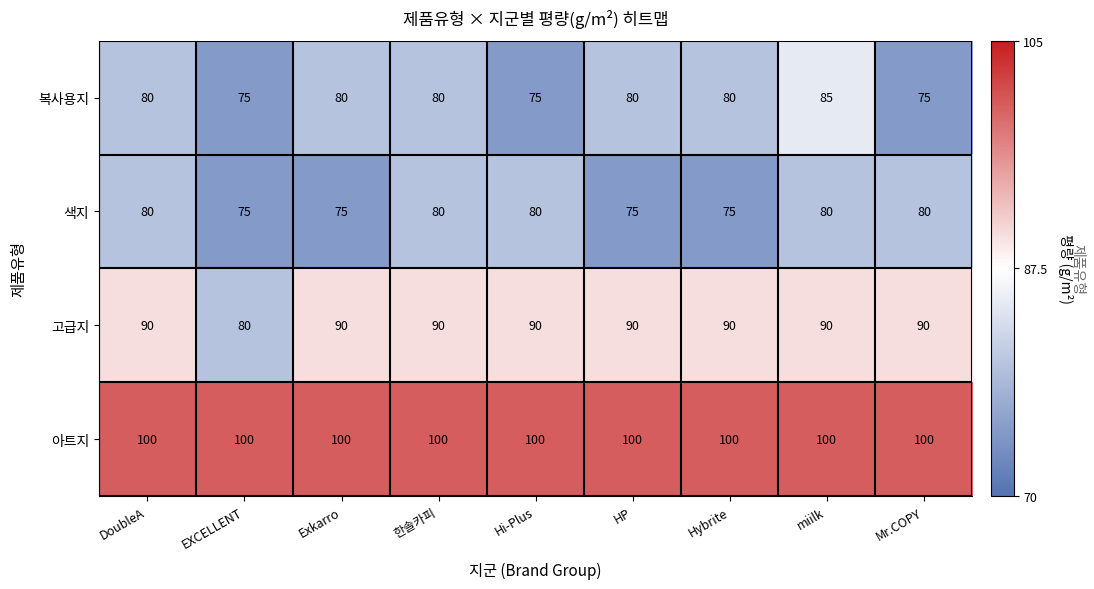

How many distinct data groups are displayed?

4